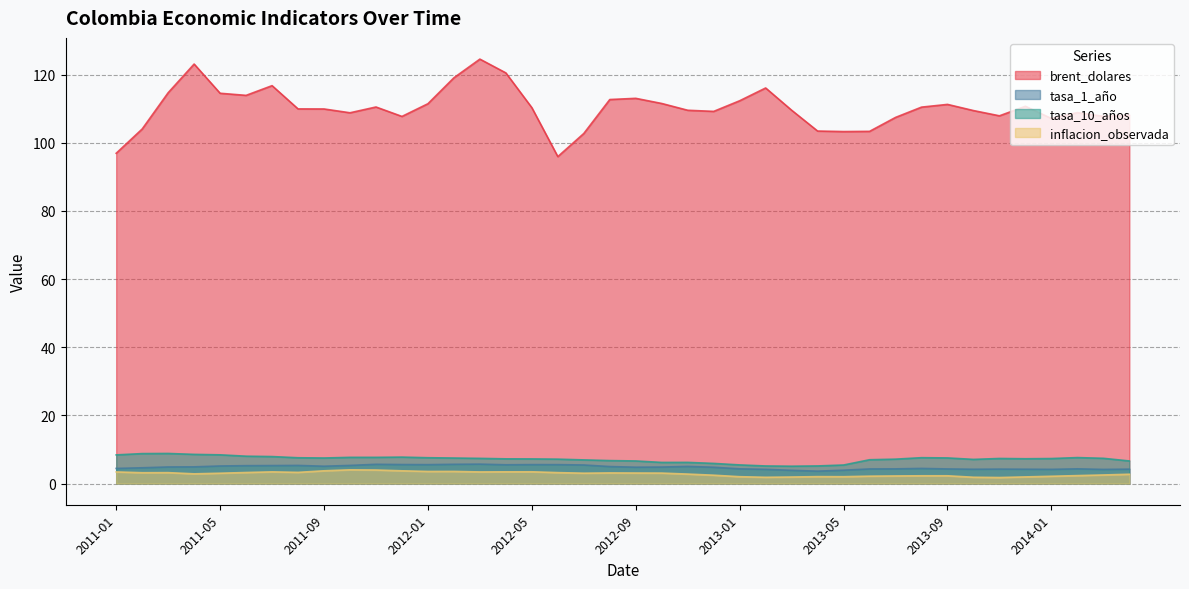

True or false: tasa_10_años and inflacion_observada cross at least once.

False